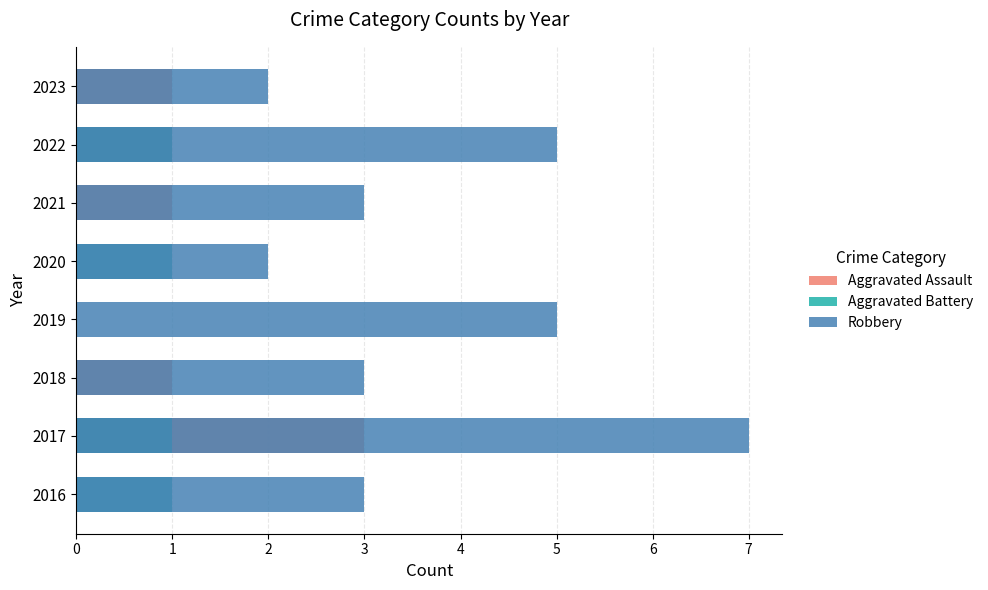

List the labels in order of Robbery value, smallest first.

2020, 2023, 2016, 2018, 2021, 2019, 2022, 2017